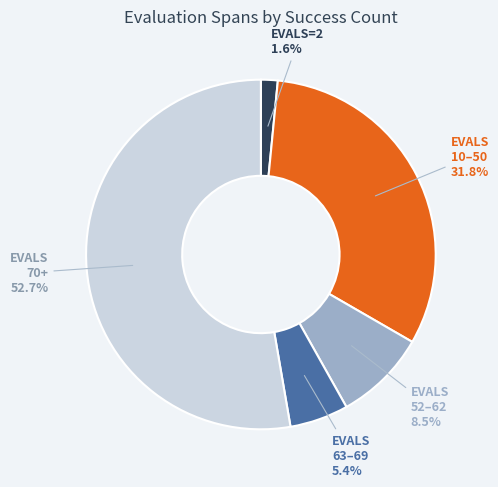

Is there a majority slice in this chart?

Yes